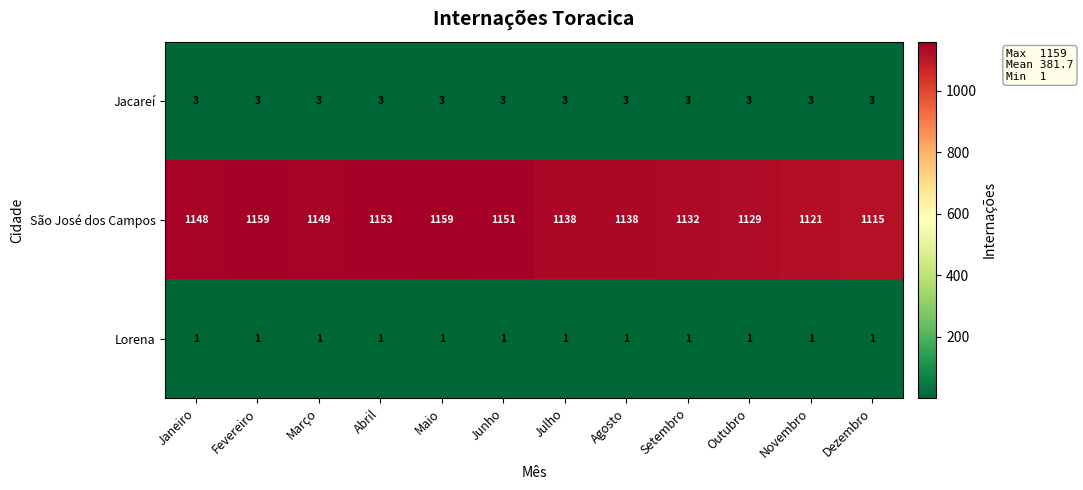

Between Junho and Julho, which series saw the biggest shift?

São José dos Campos